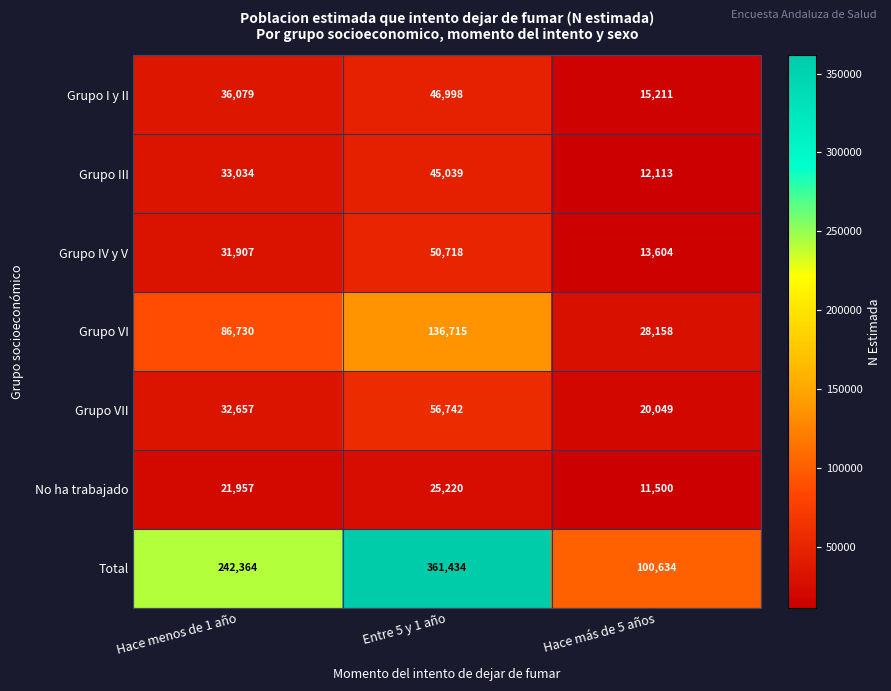

What is the difference between the highest and lowest values at Hace más de 5 años?

89134